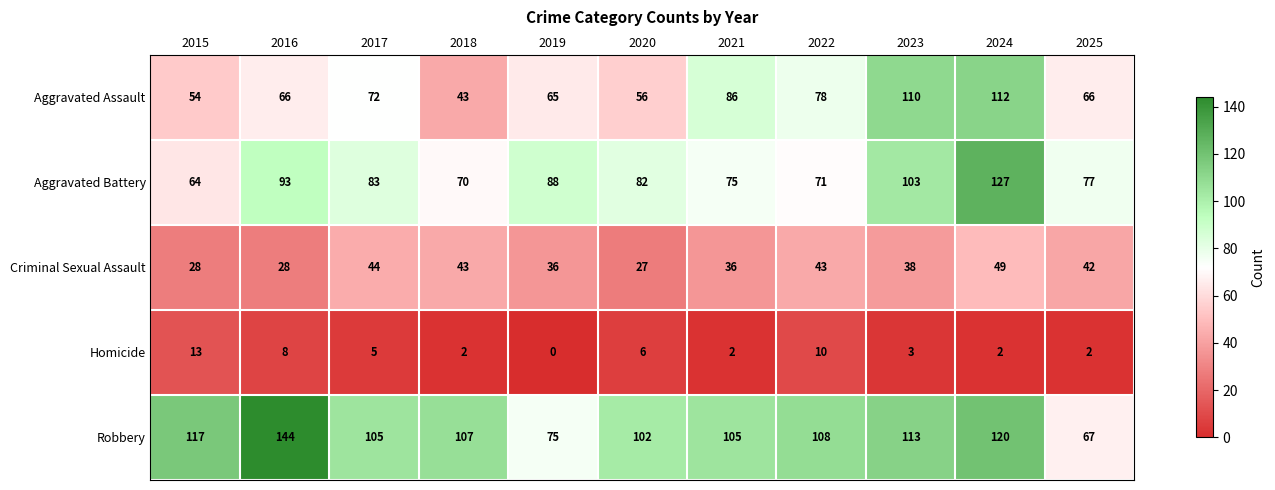

The value of Criminal Sexual Assault at 2020 is 27. True or false?

True